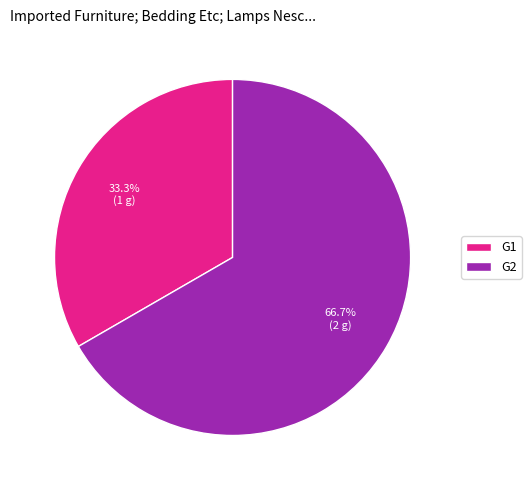

What percentage is the G2 slice, to the nearest percent?

67%